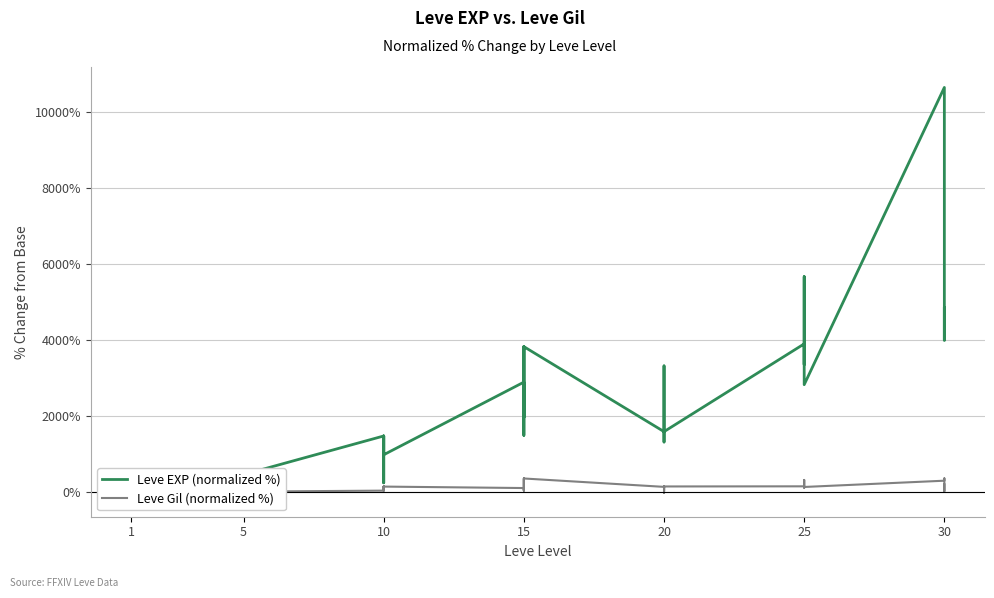

At how many categories does at least one series exceed 4960?

2